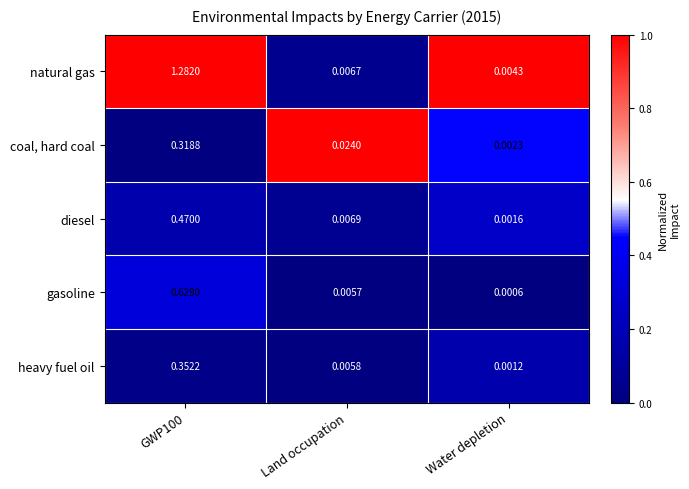

Is the value of gasoline at Water depletion greater than the value of coal, hard coal at GWP100?

No